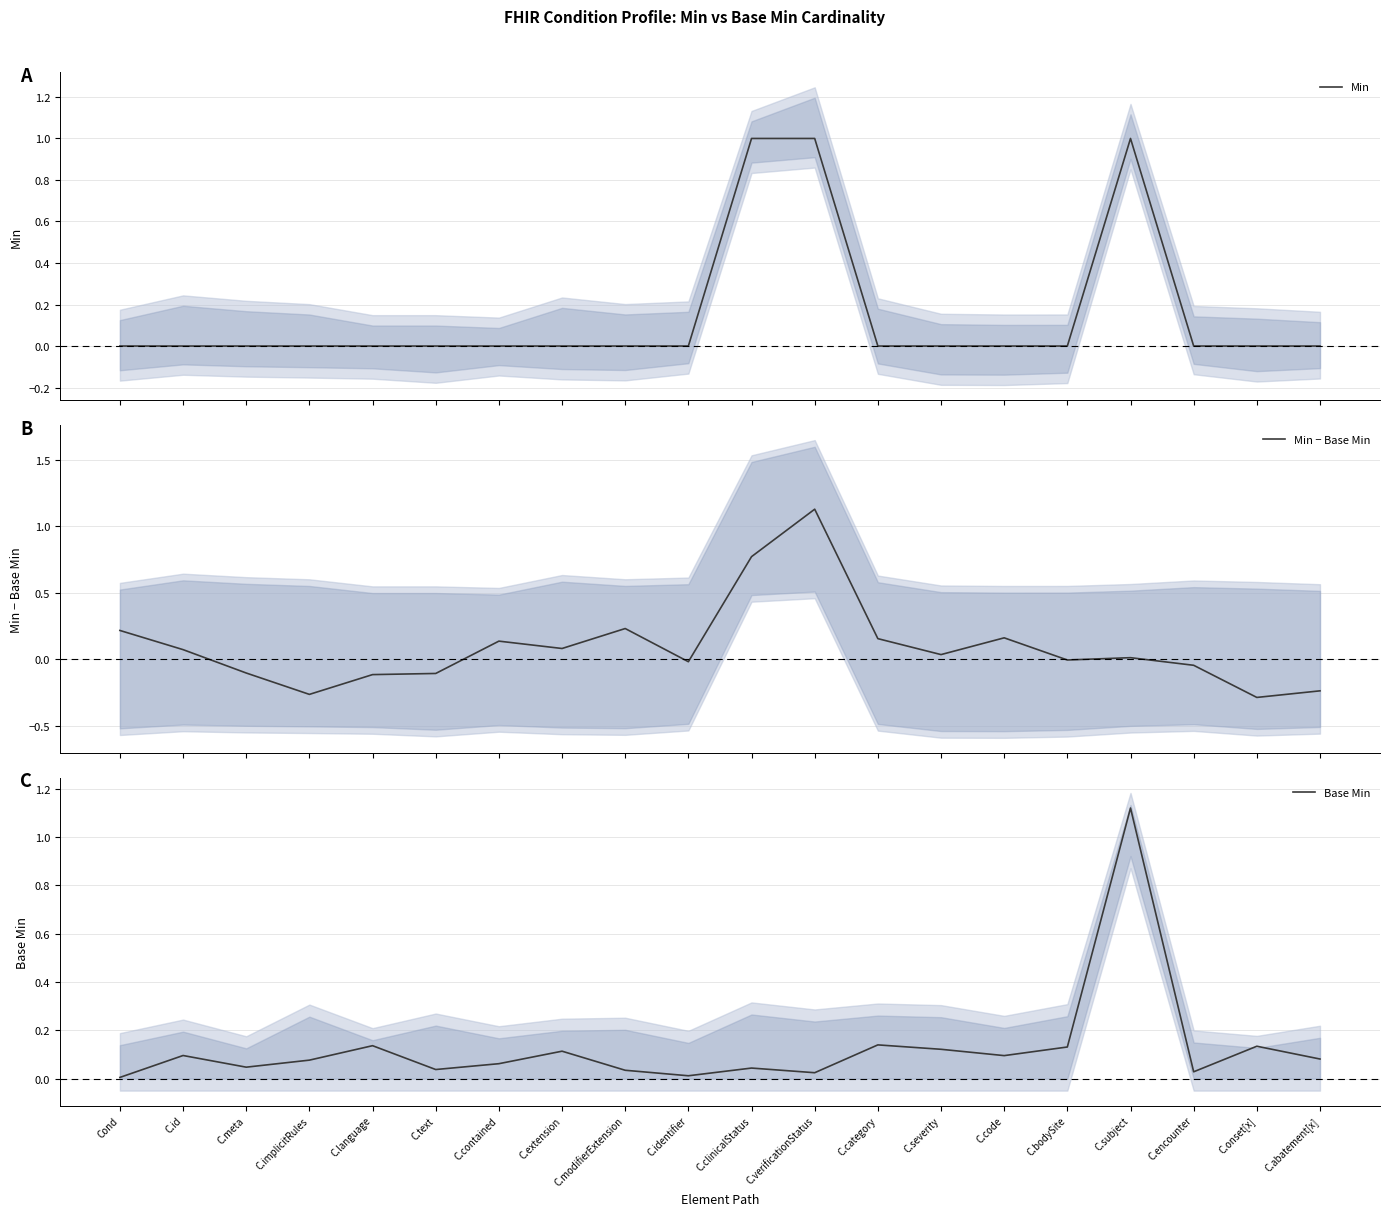

How many values in Min − Base Min are above zero?

11